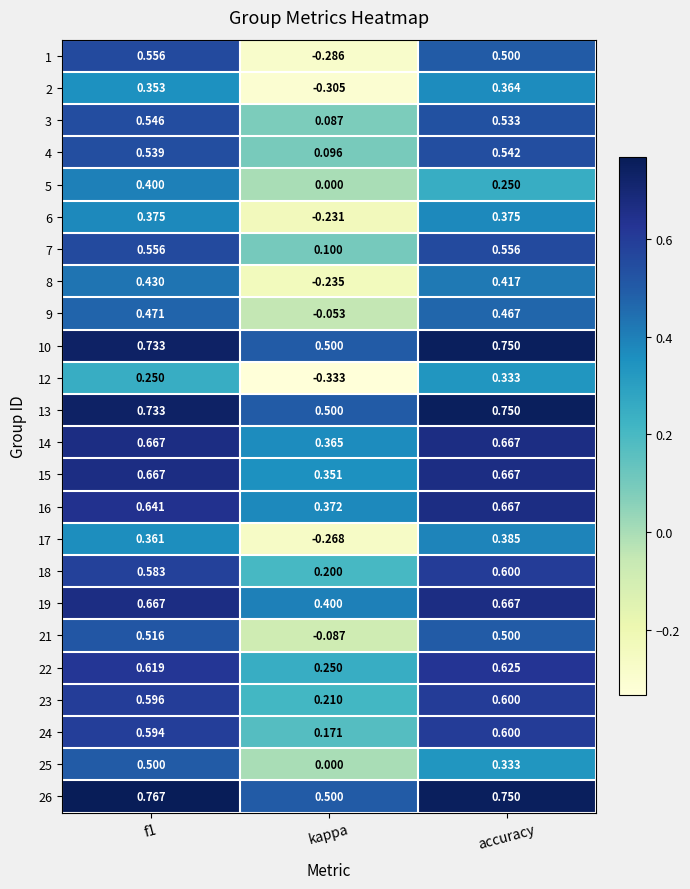

Which category has the lowest value across all series?

kappa